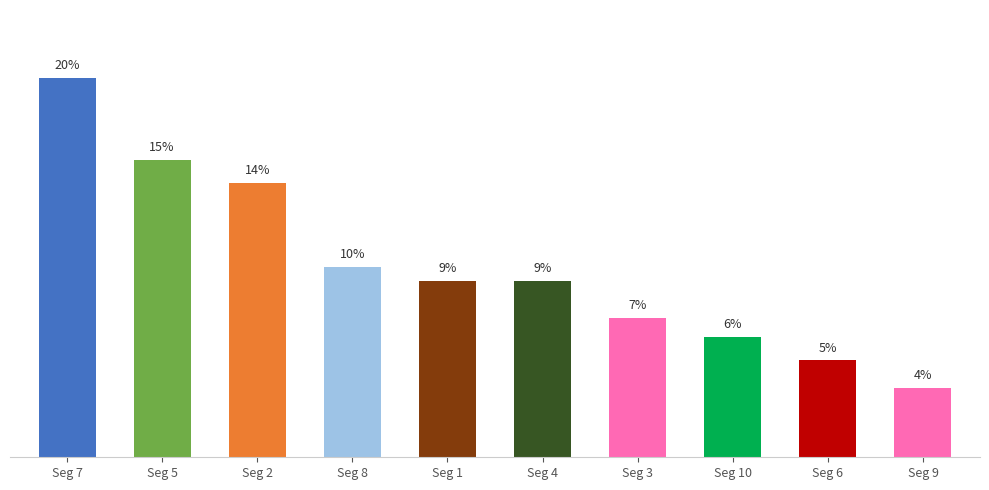

What is the sum of the values at Seg 7 and Seg 9?

23.3